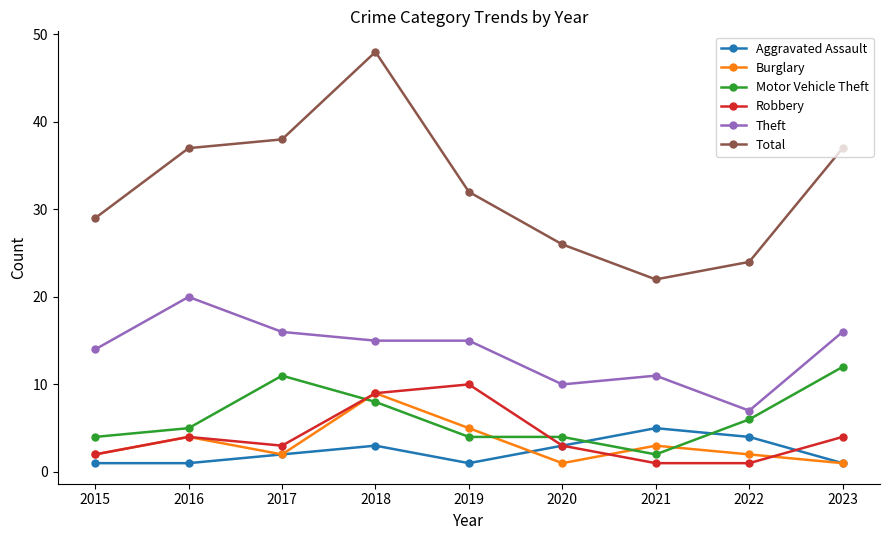

What is the difference between the highest and lowest values at 2017?

36